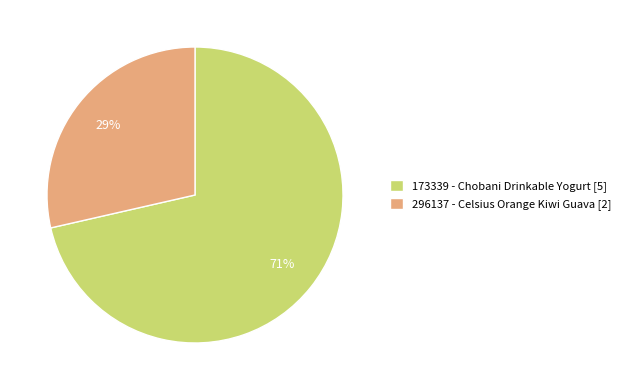

Which has a higher value, 173339 - Chobani Drinkable Yogurt or 296137 - Celsius Orange Kiwi Guava?

173339 - Chobani Drinkable Yogurt